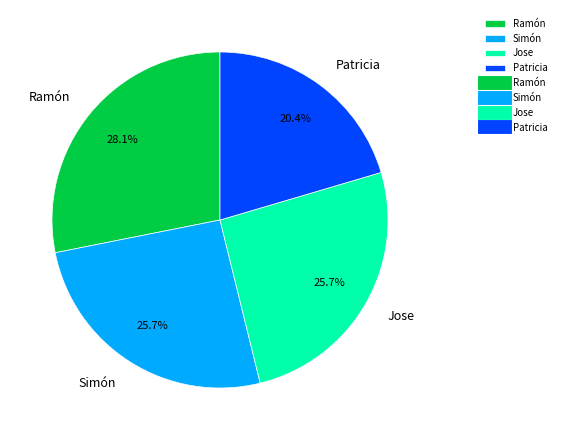

Does any single category account for the majority?

No